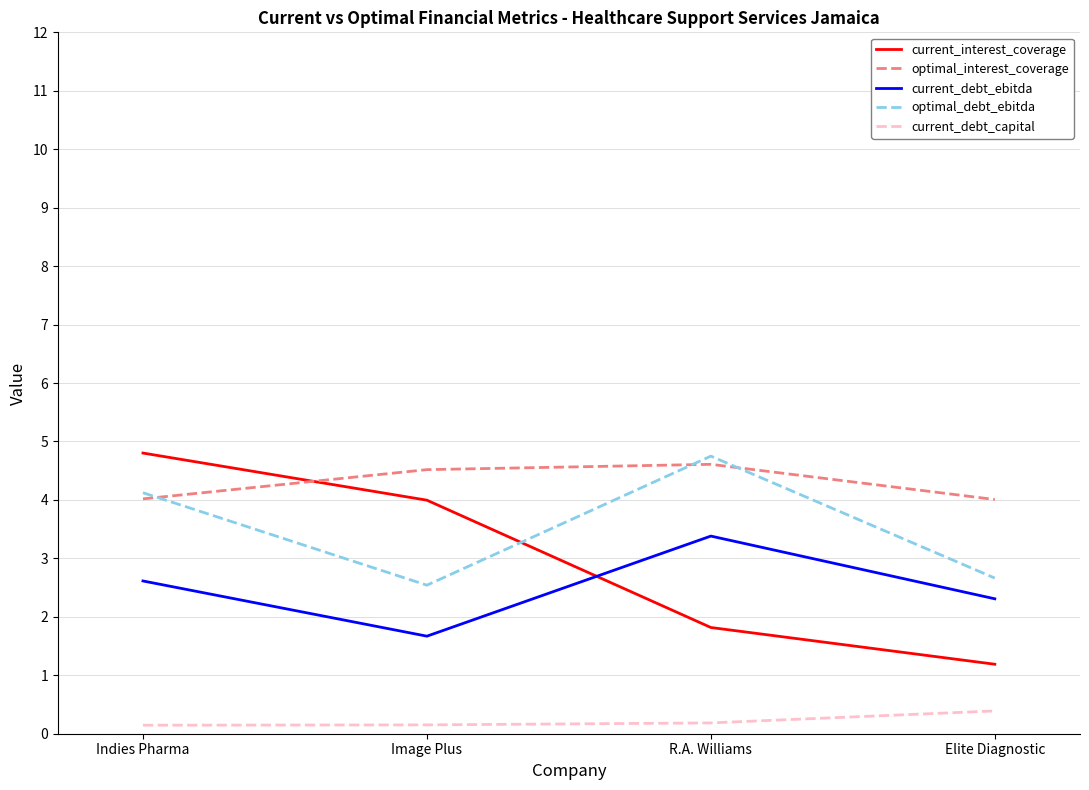

At which label does optimal_debt_ebitda reach its minimum?

Image Plus